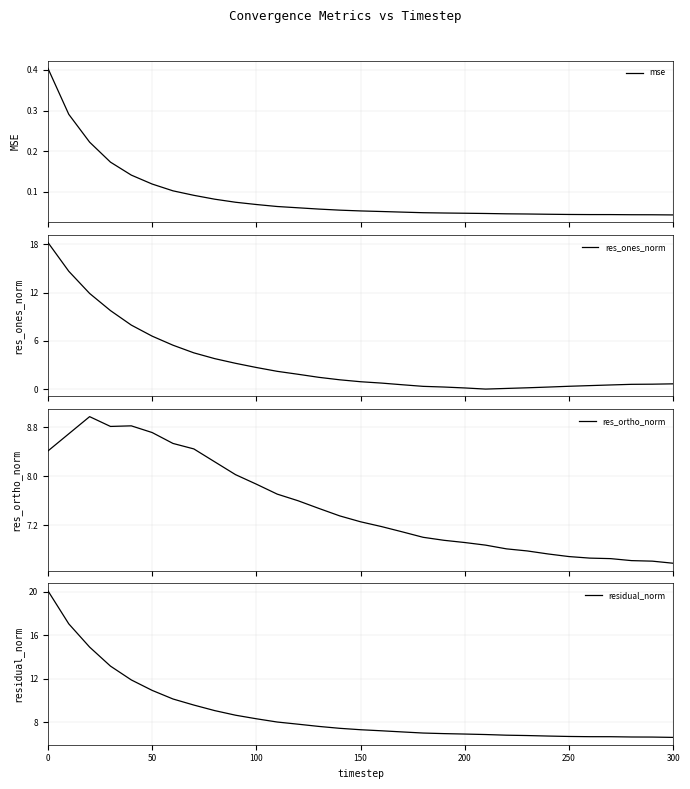

What is the greatest value displayed?

20.1